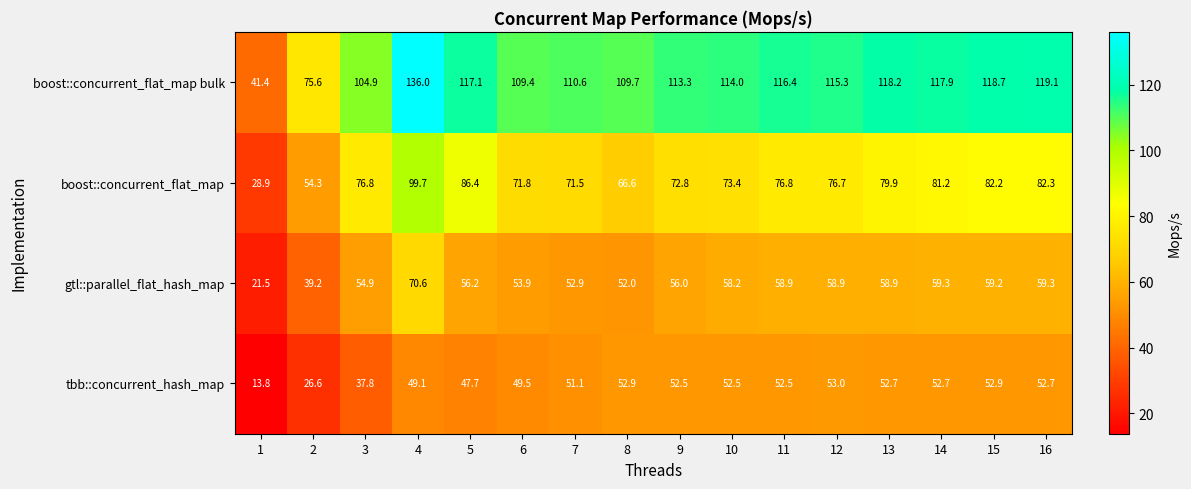

The value of boost::concurrent_flat_map bulk at 14 is 117.9. True or false?

True